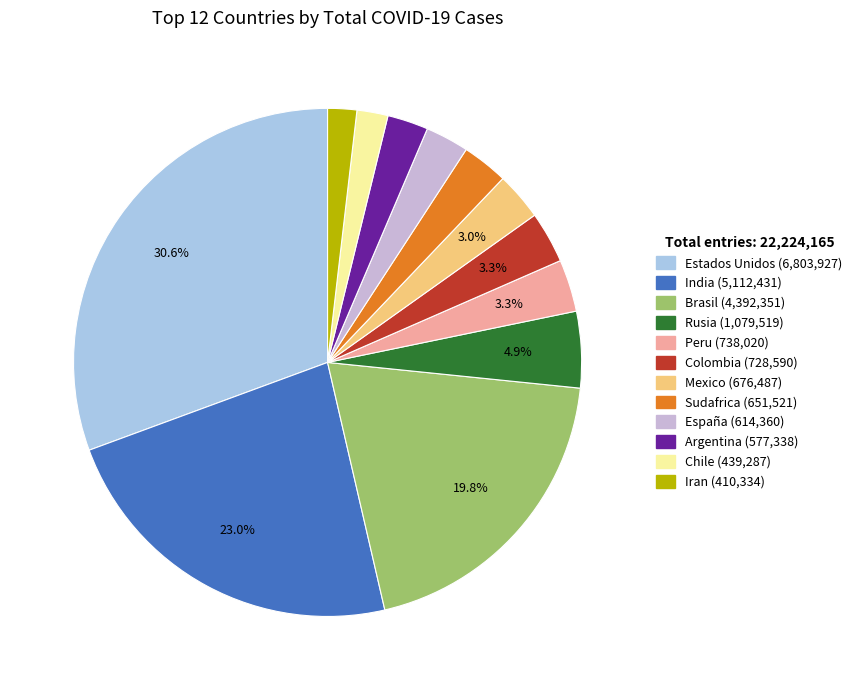

Combined, do Sudafrica and Peru account for over 50%?

No